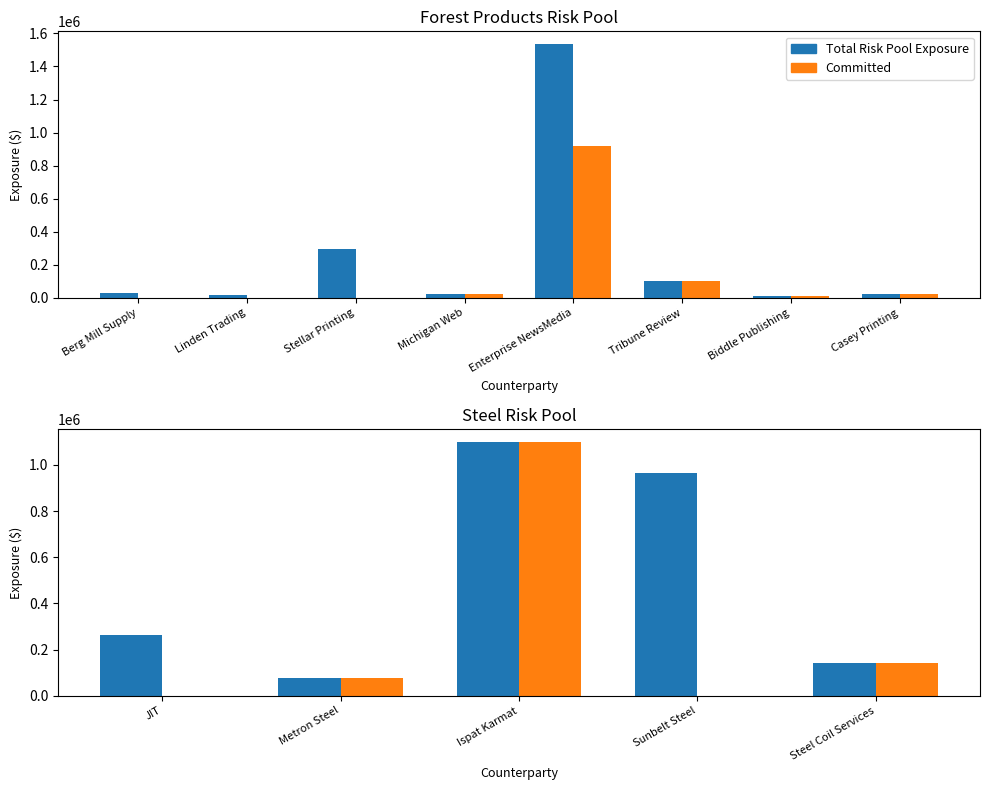

What is the minimum value for Total Risk Pool Exposure?

9380